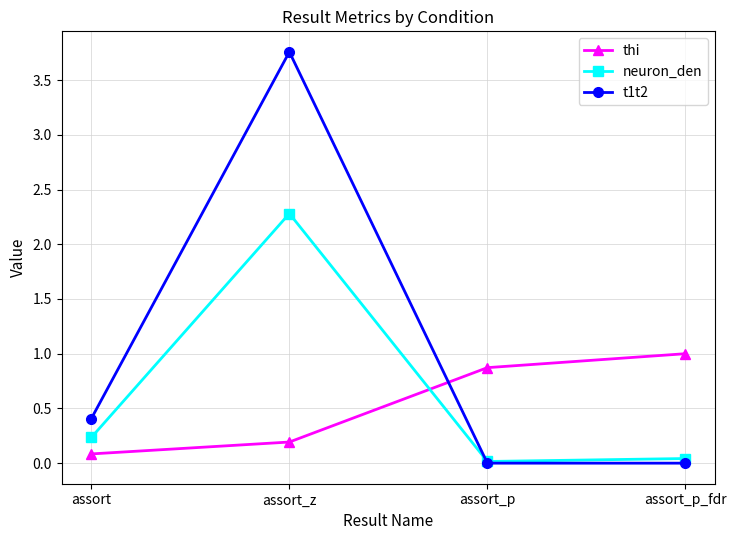

Count the number of data series in this chart.

3